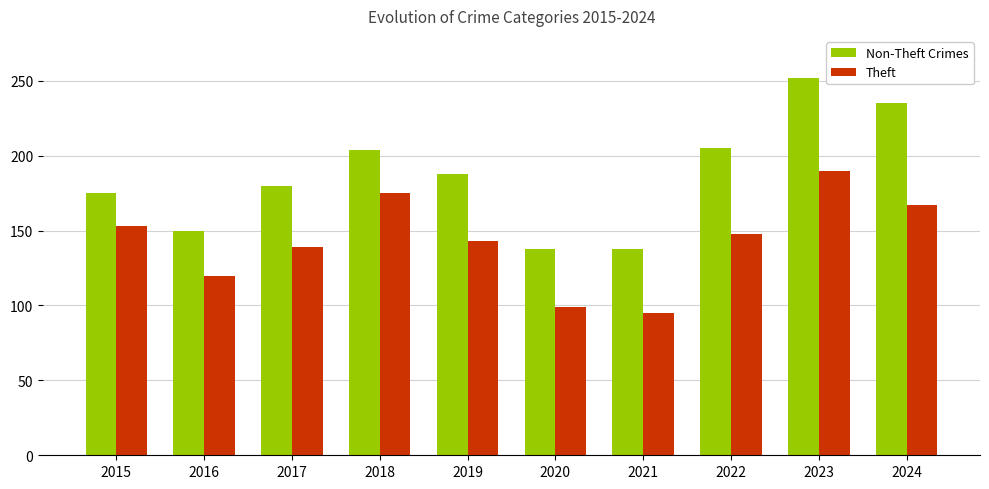

What is the approximate value of Non-Theft Crimes at 2021, to the nearest 10?

140